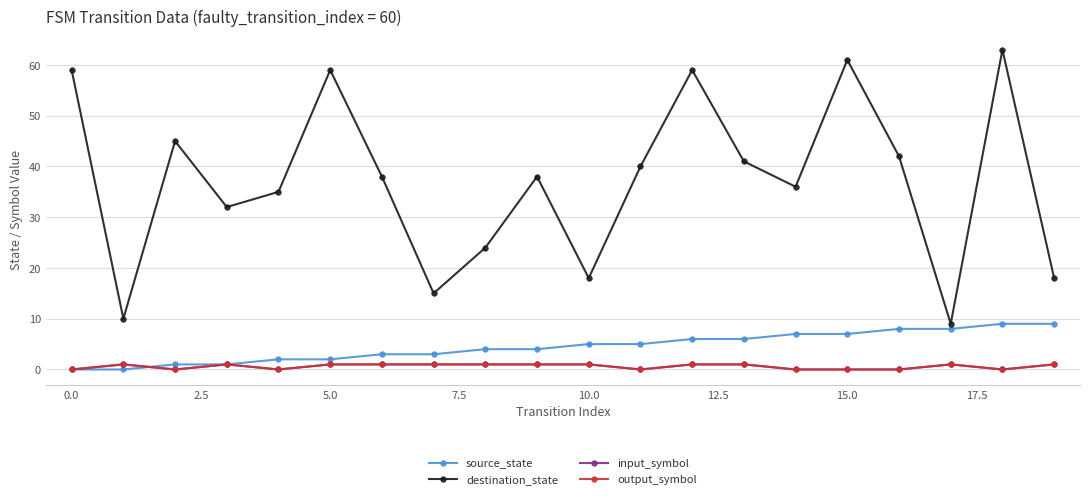

Is this an area chart (filled region under the line)?

No